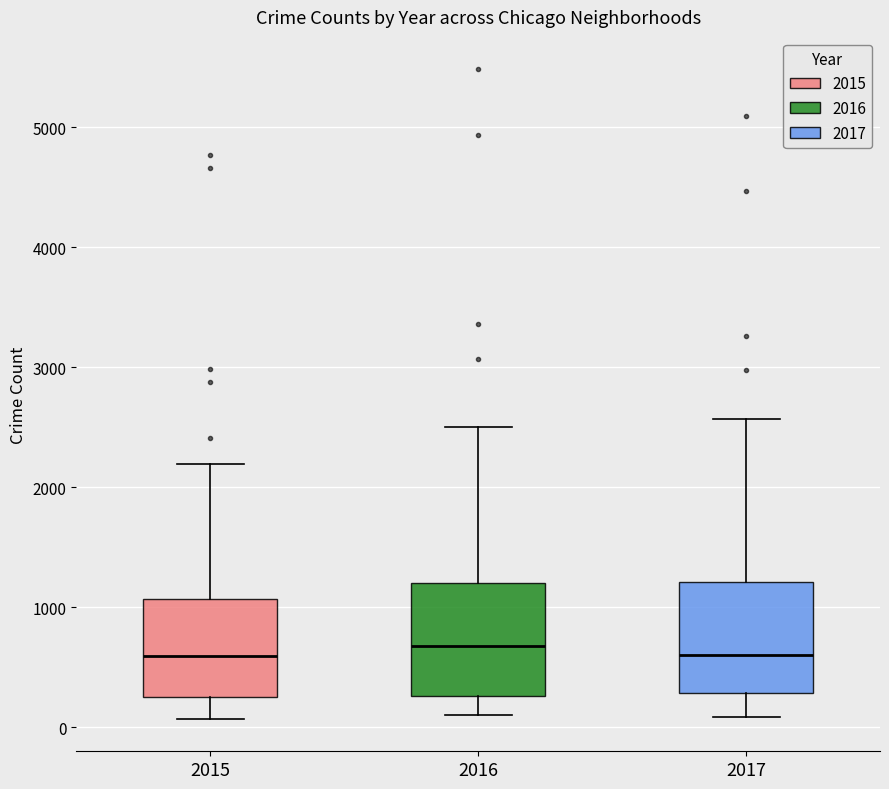

Reading left to right, transcribe this box plot: for each box, give where its median line is, the range the box spans, and where its two whiskers end, as read against the y-axis. The values are not printed on the chart, so give them approximately, as read against the axis.

2015: median 600, box 300 to 1100, whiskers 100 to 2200
2016: median 700, box 300 to 1200, whiskers 100 to 2500
2017: median 600, box 300 to 1200, whiskers 100 to 2600